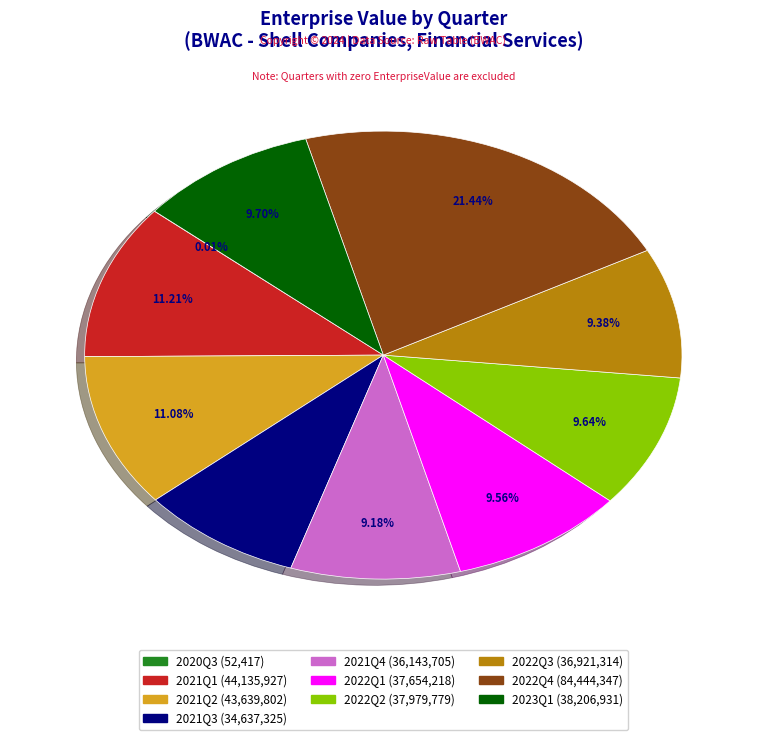

Does any single category account for the majority?

No